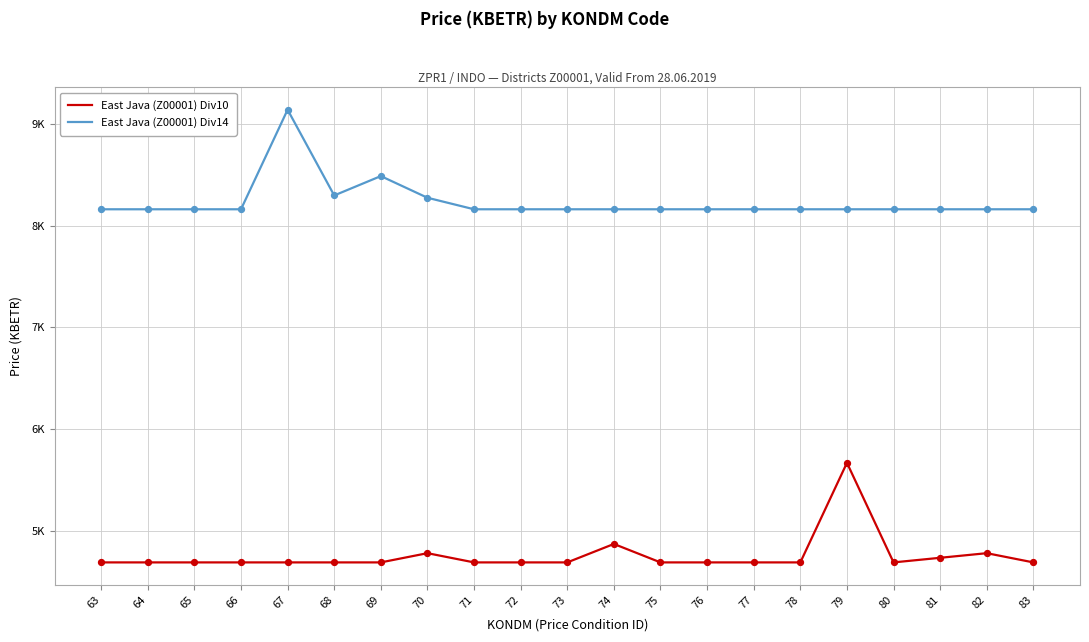

What is the total value across all series at 79?

13825.9